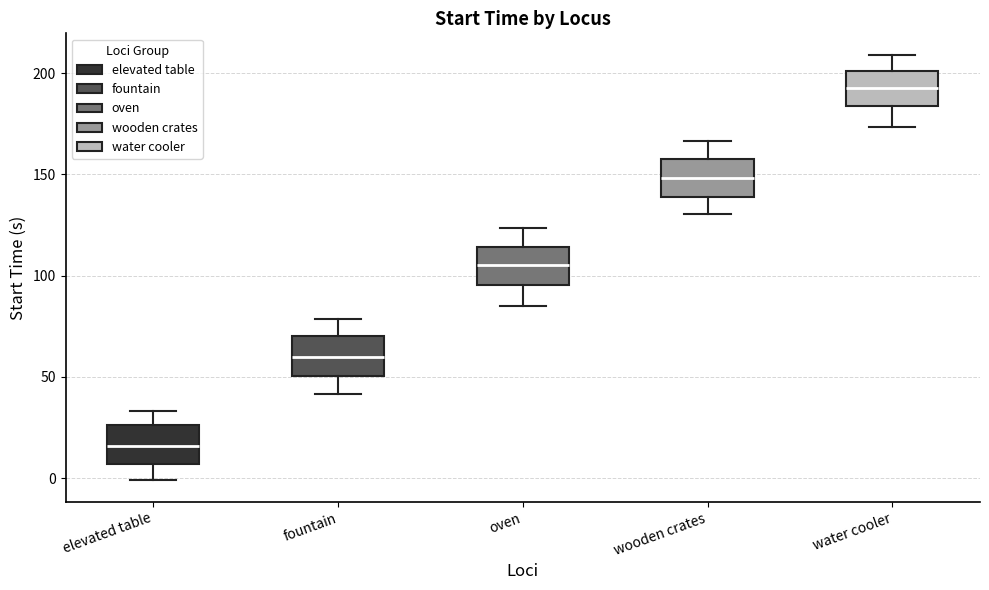

Reading left to right, read every box against the y-axis: the position of its median line, the range the box covers, and the ends of its whiskers. The values are not printed on the chart, so give them approximately, as read against the axis.

elevated table: median 15, box 5 to 25, whiskers 0 to 35
fountain: median 60, box 50 to 70, whiskers 40 to 80
oven: median 105, box 95 to 115, whiskers 85 to 125
wooden crates: median 150, box 140 to 160, whiskers 130 to 165
water cooler: median 195, box 185 to 200, whiskers 175 to 210